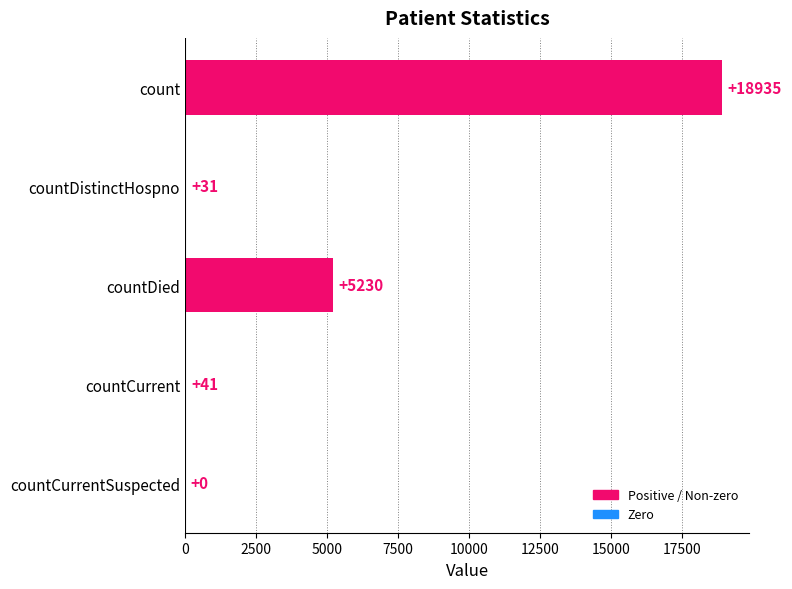

What is the greatest value displayed?

18935